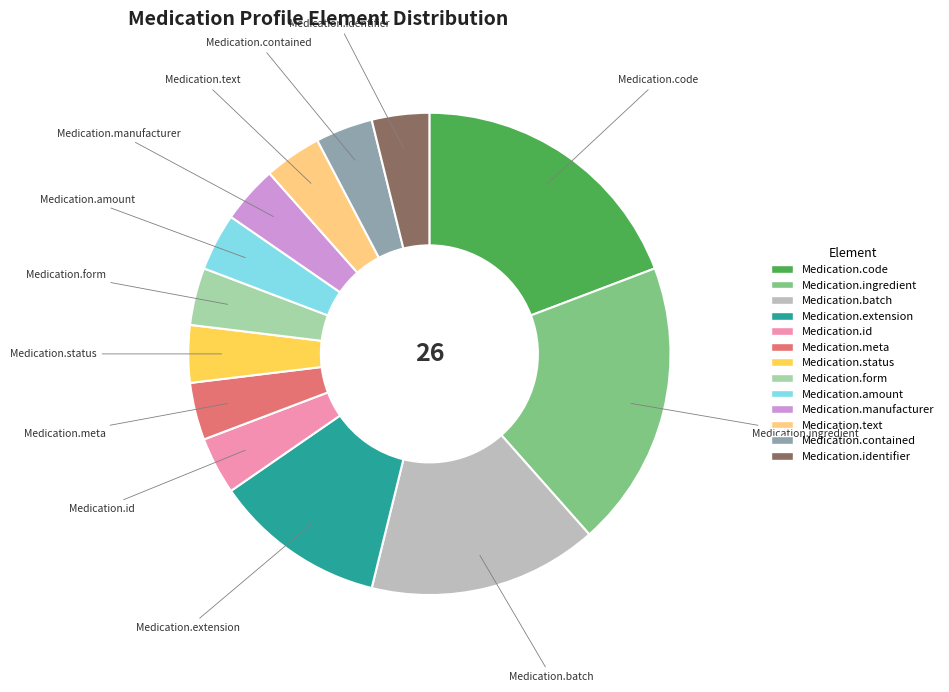

Does any single category account for the majority?

No